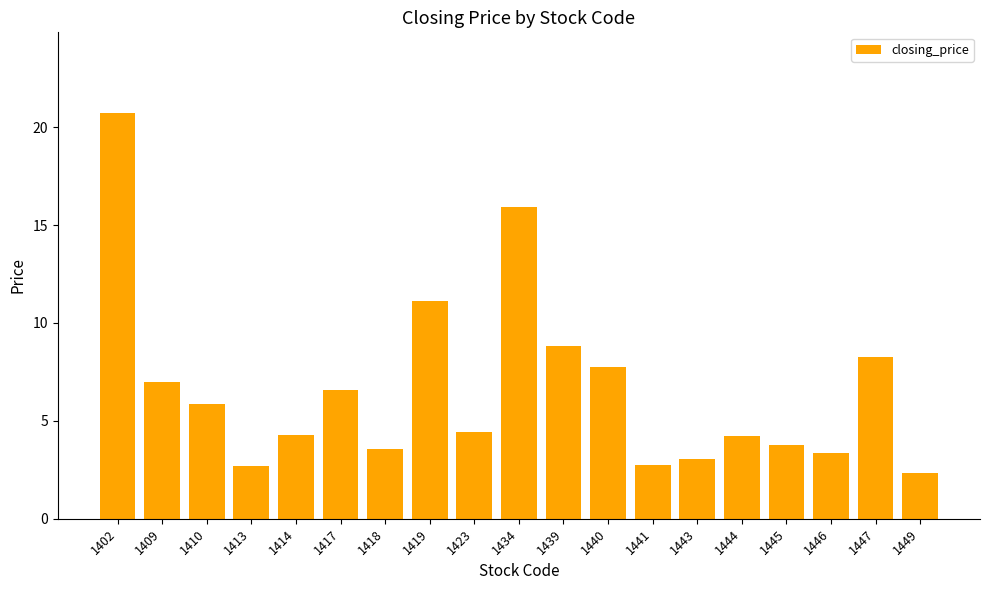

What is the average value?

6.7